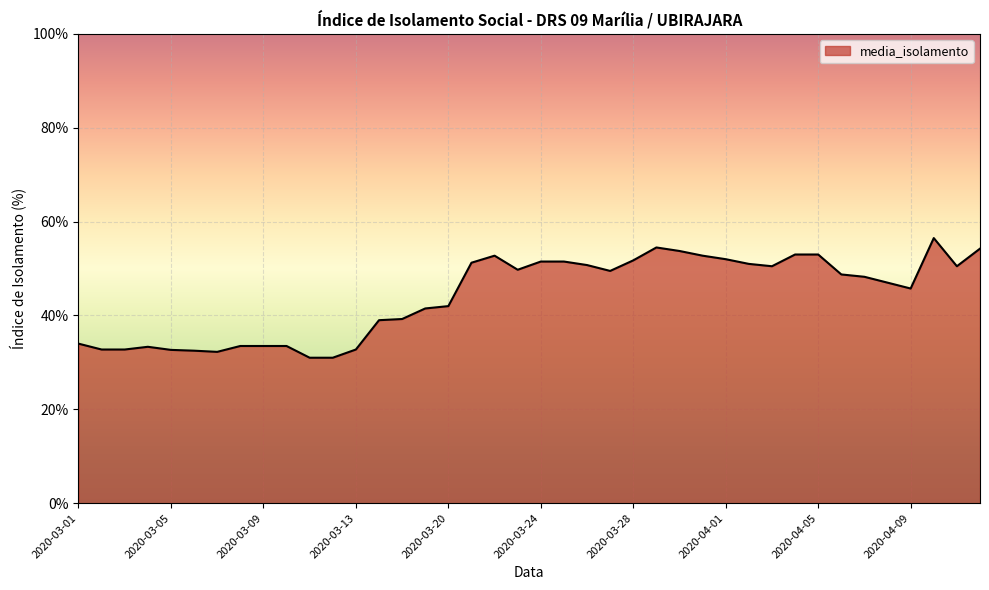

What is the smallest value displayed?

31.0